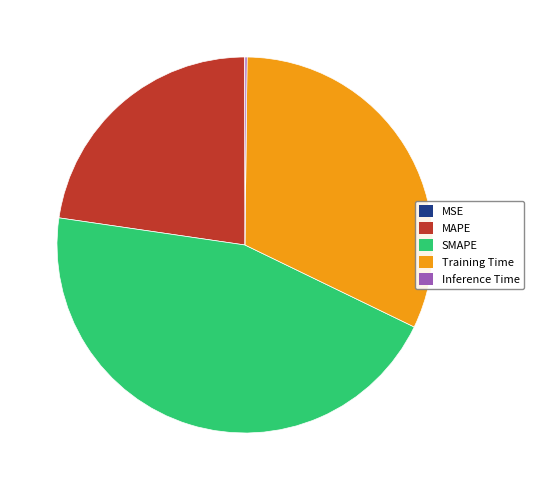

Between SMAPE and Training Time, which is larger?

SMAPE